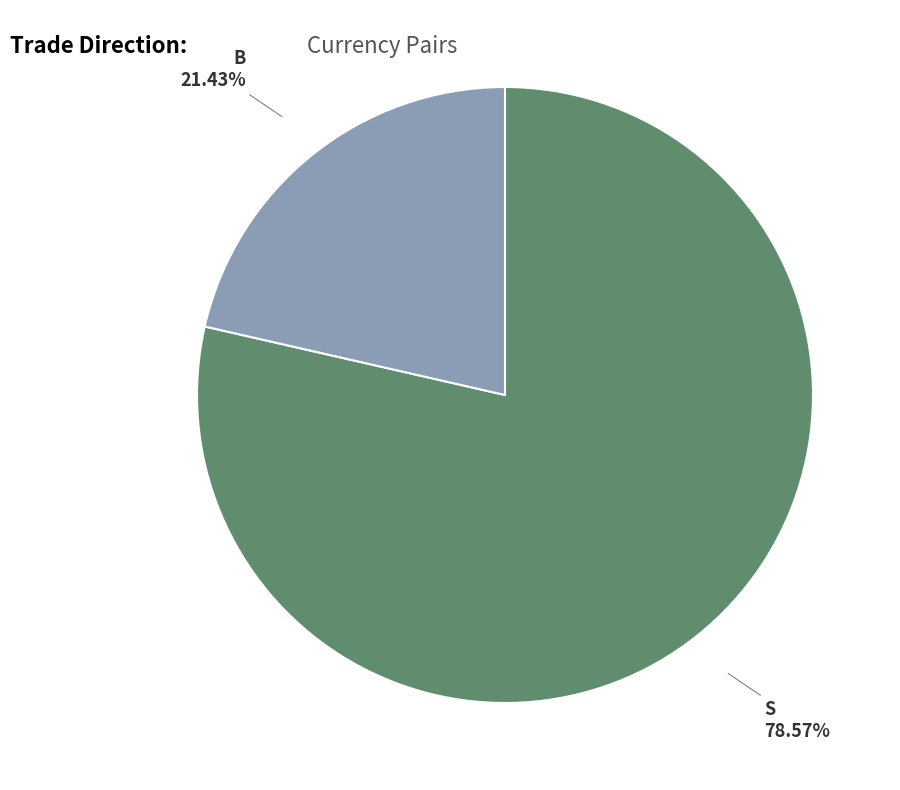

To the nearest percent, what is the combined percentage of S and B?

100%